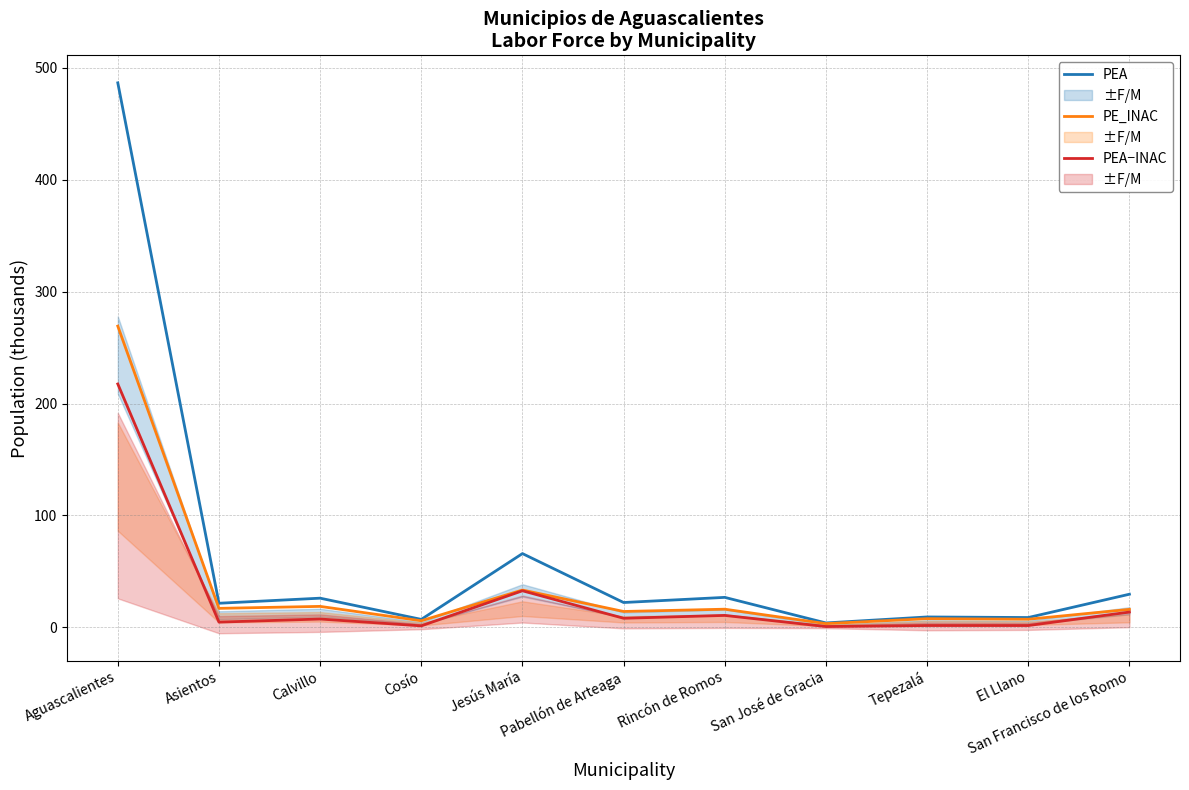

At how many categories does at least one series exceed 230?

1